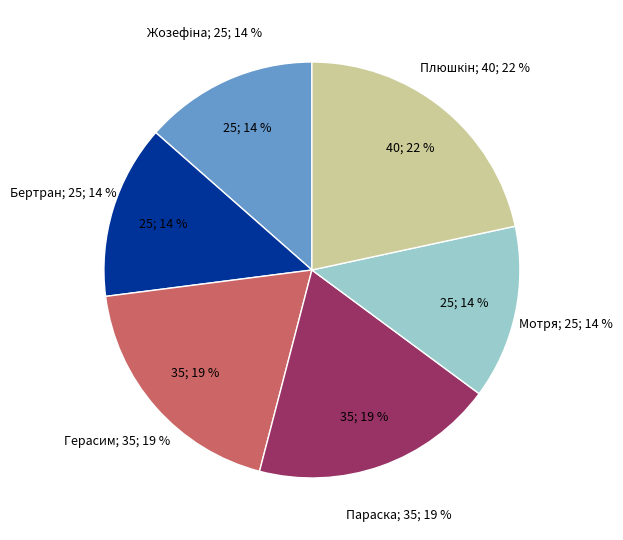

What percentage do Плюшкін and Герасим together represent?

40.5%